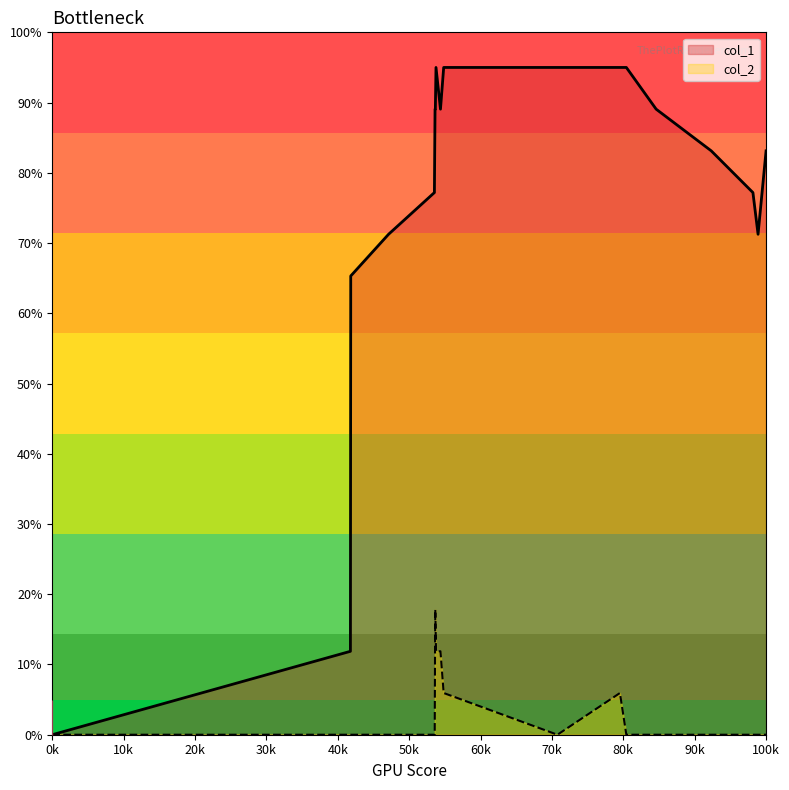

Reading right to left, extract all data points from this chart.

col_1: 83.1	71.2	77.2	83.1	89.1	95.0	95.0	95.0	95.0	89.1	95.0	89.1	89.1	83.1	77.2	71.2	65.3	11.9	0.0
col_2: 0.0	0.0	0.0	0.0	0.0	0.0	5.9	0.0	5.9	11.9	11.9	17.8	11.9	0.0	0.0	0.0	0.0	0.0	0.0